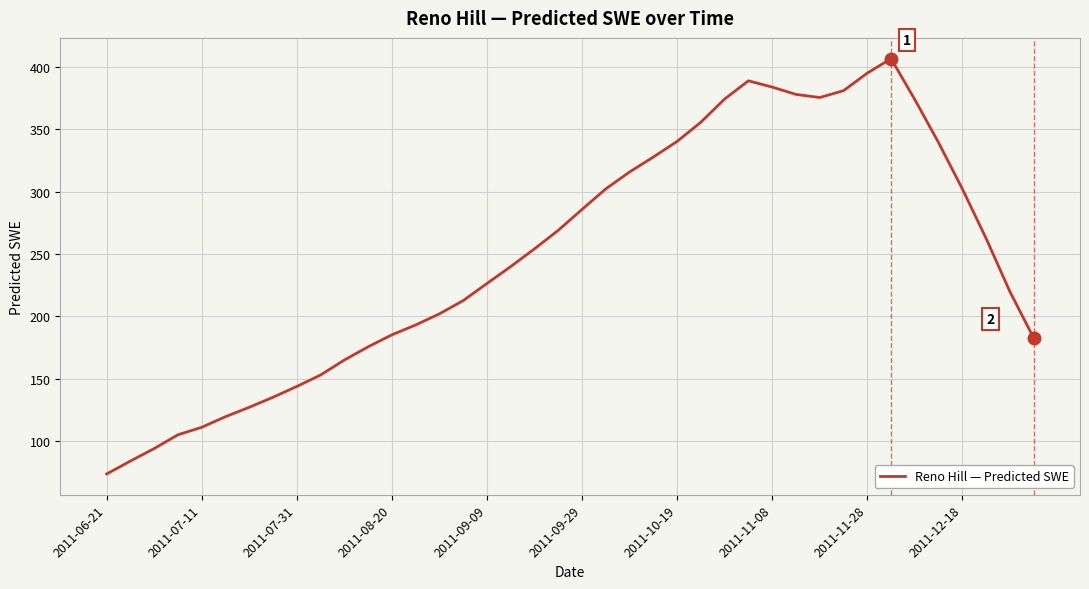

What is the minimum value shown in the chart?

73.6